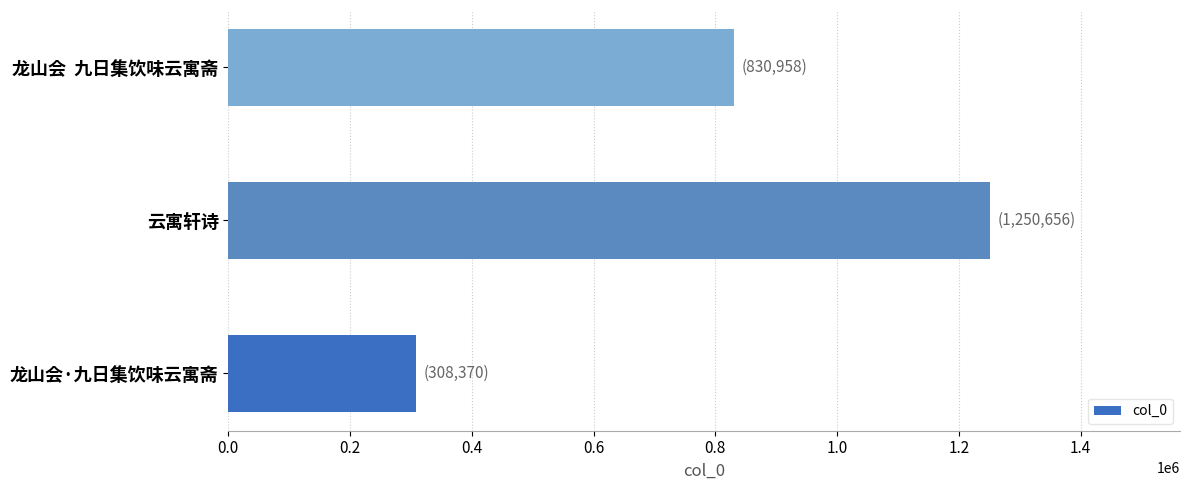

How many values are below 830958?

1